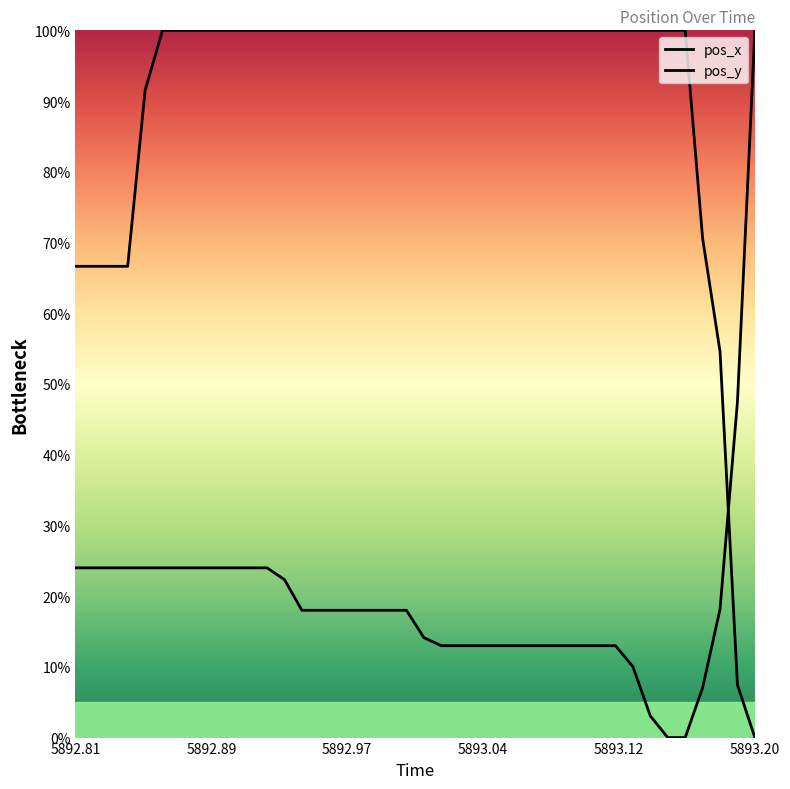

What is the spread (max minus min) of values at 5893.01?

85.9